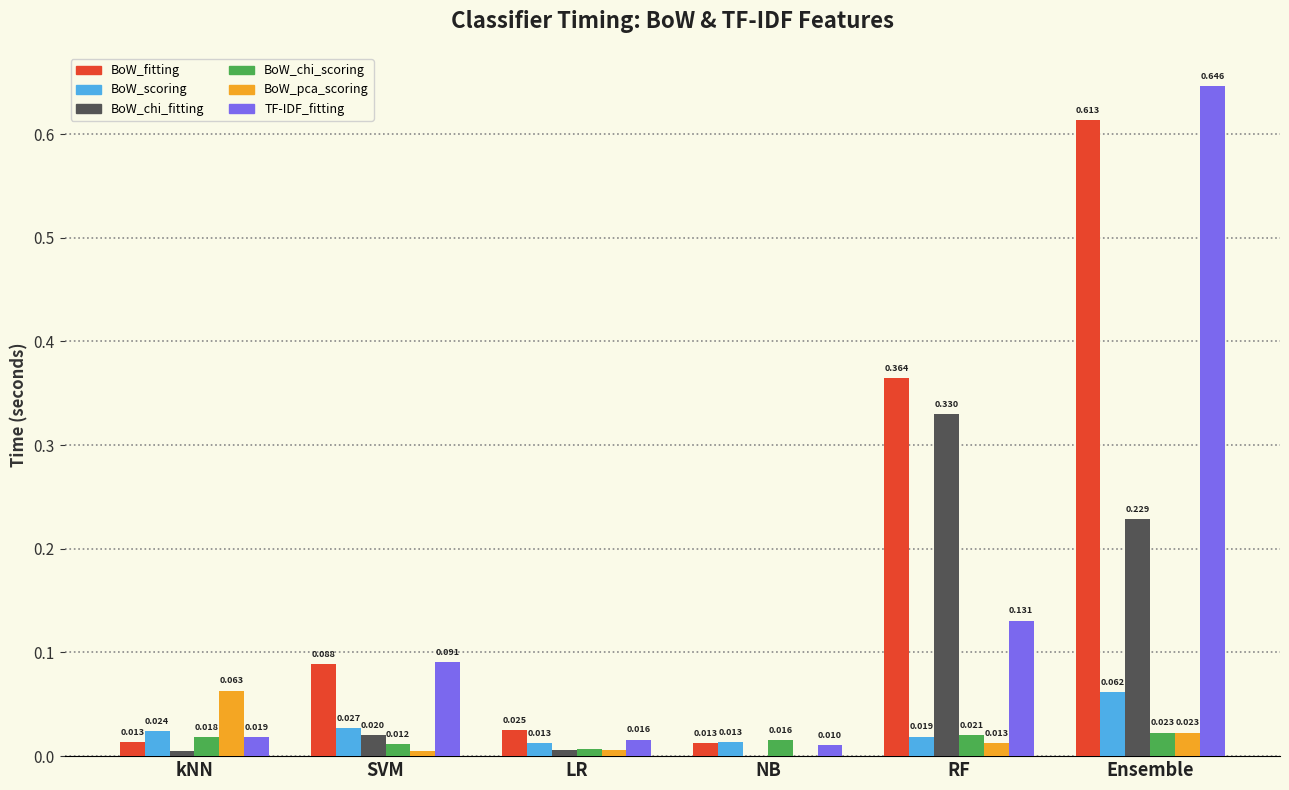

At which category does the chart reach its peak across all series?

Ensemble